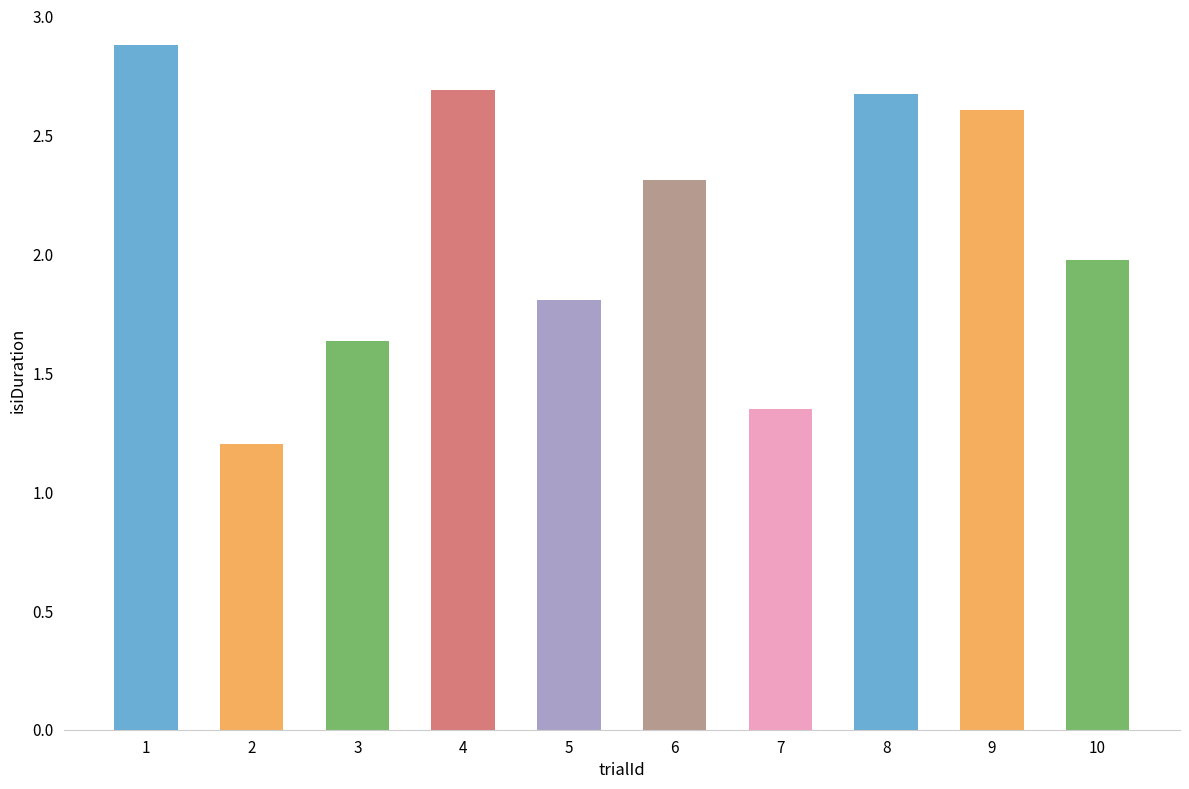

Is it true that the value at 10 is 2.0?

True